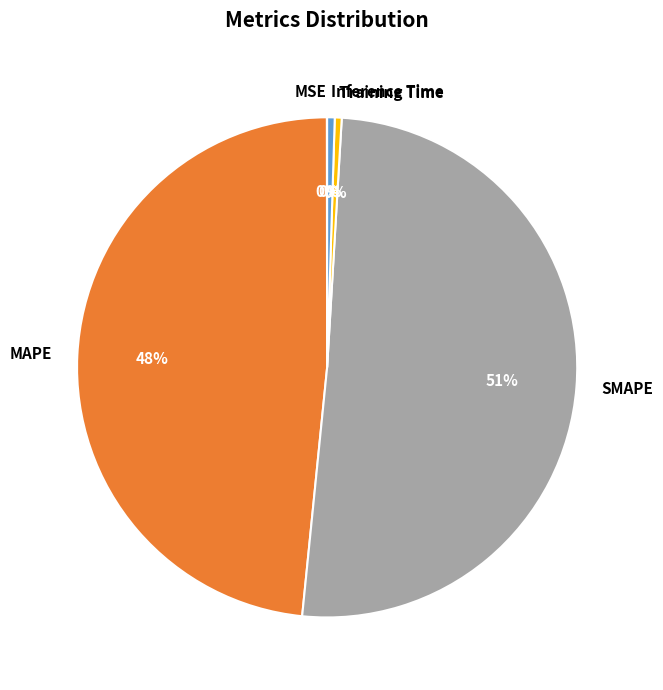

To the nearest percent, what is the average slice percentage?

20%